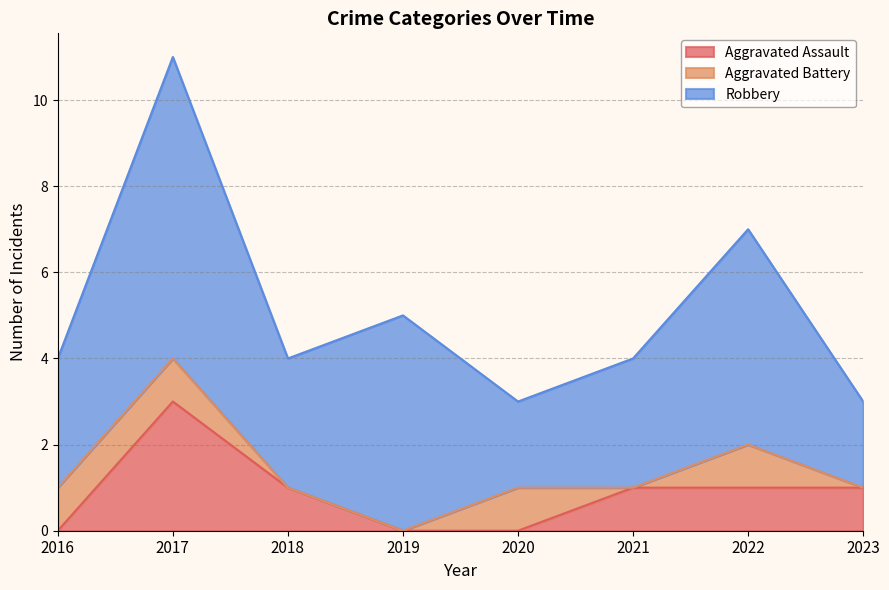

How many categories are shown in the chart?

8